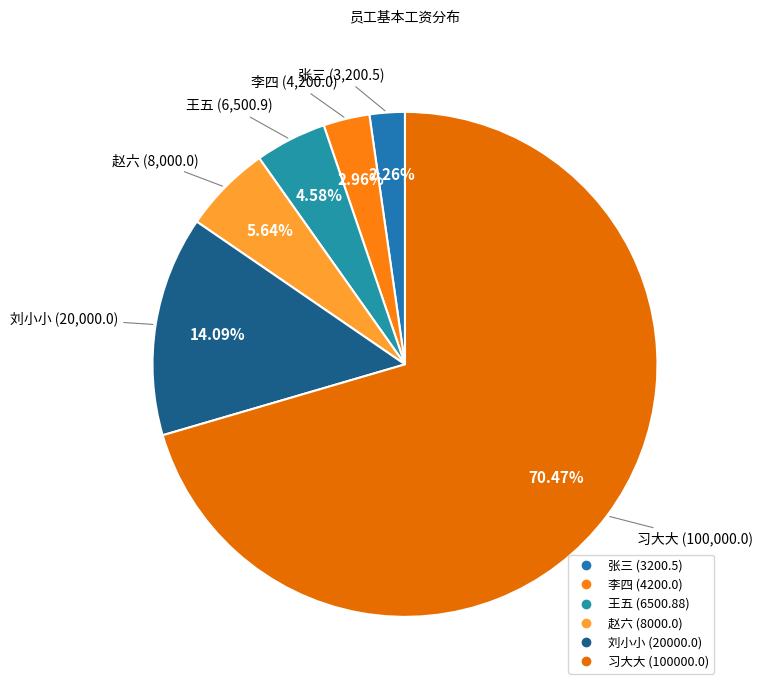

To the nearest percent, what is the difference between the largest and smallest slice percentages?

68%